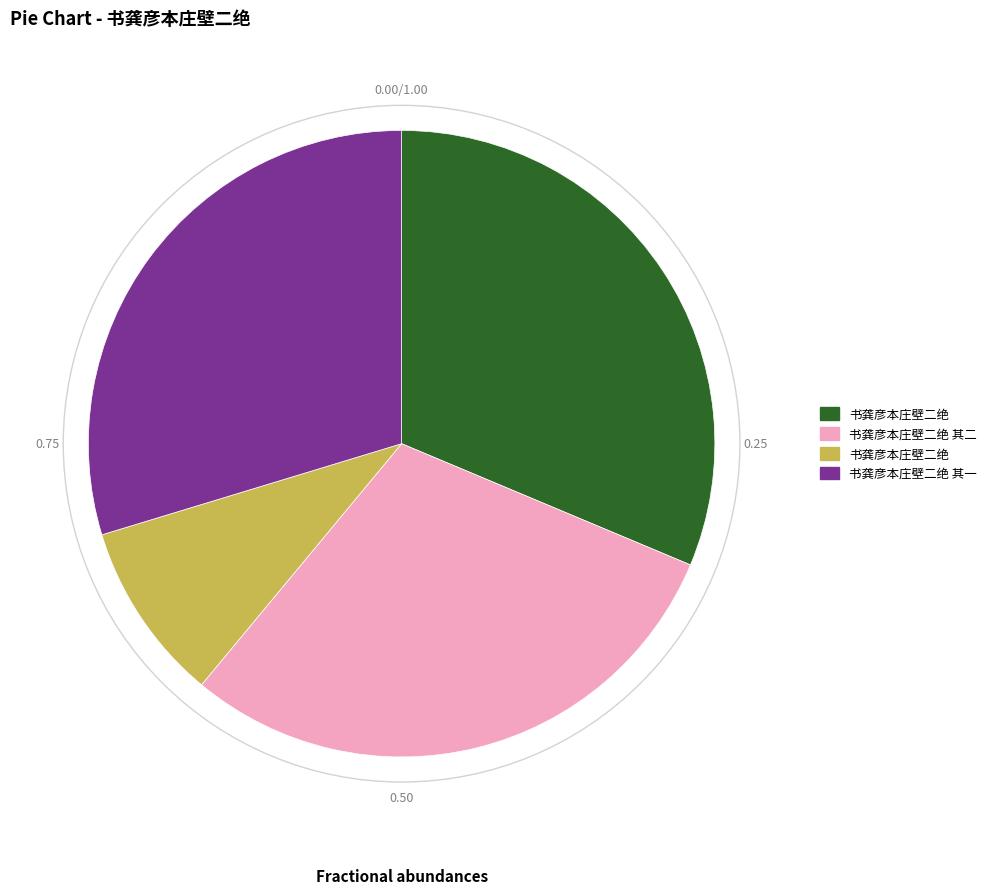

How many segments does this pie chart have?

4